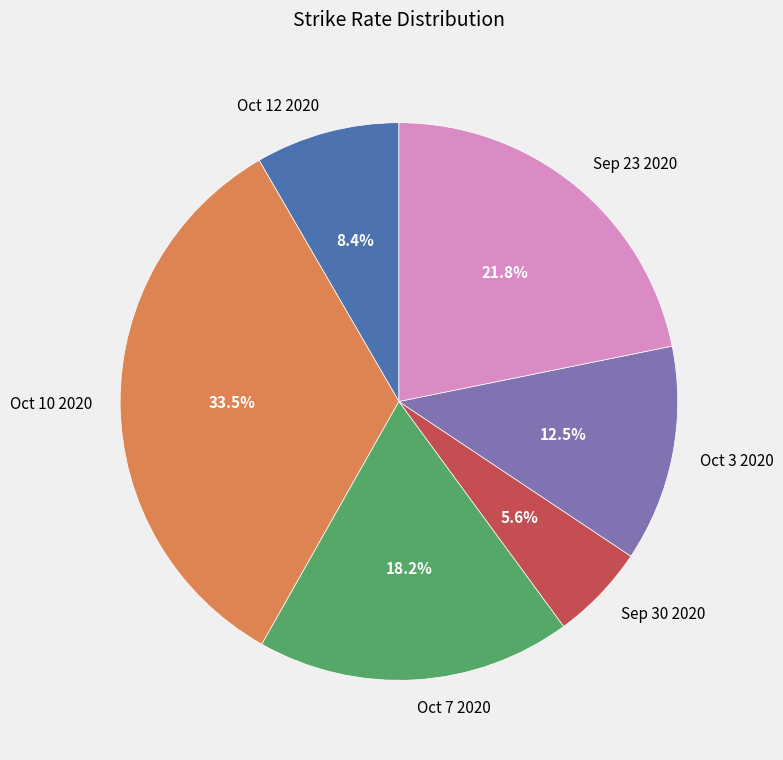

Which slice is the largest?

Oct 10 2020